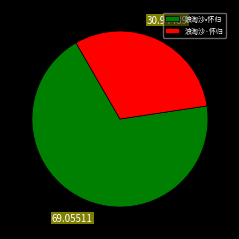

The 浪淘沙·怀归 slice represents 31% of the pie. True or false?

True